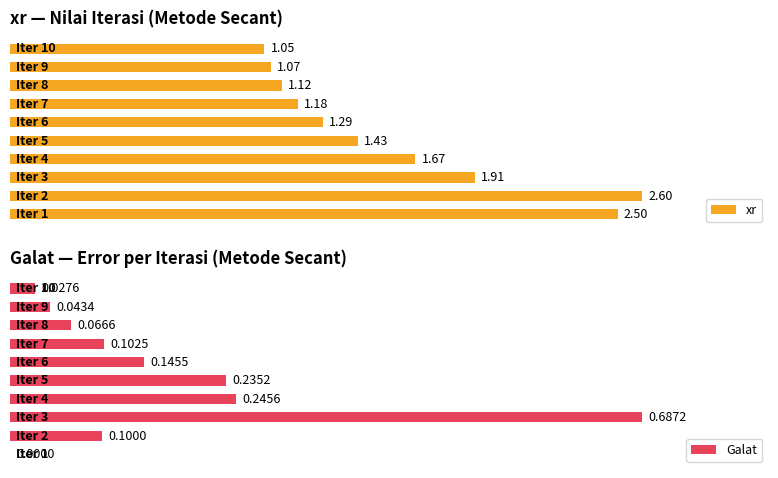

What are all the series names shown in the legend?

xr, Galat